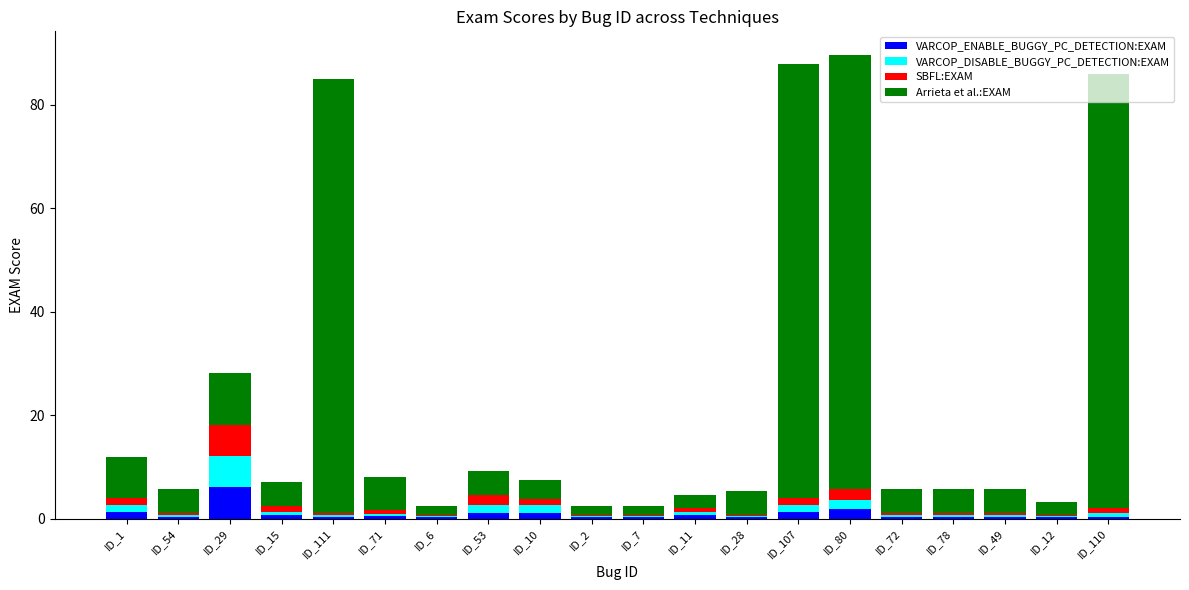

How many distinct data groups are displayed?

4